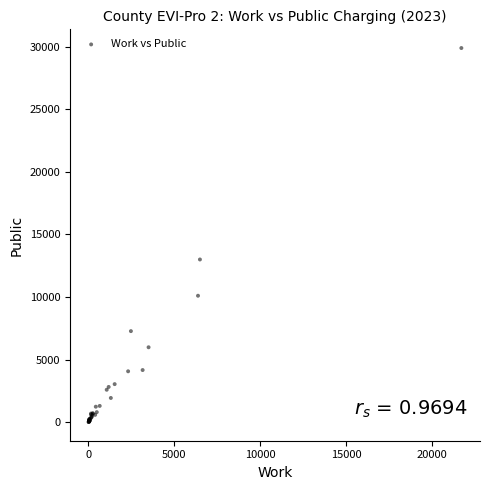

What Y value in the scatter plot is closest to 14950?

12997.2